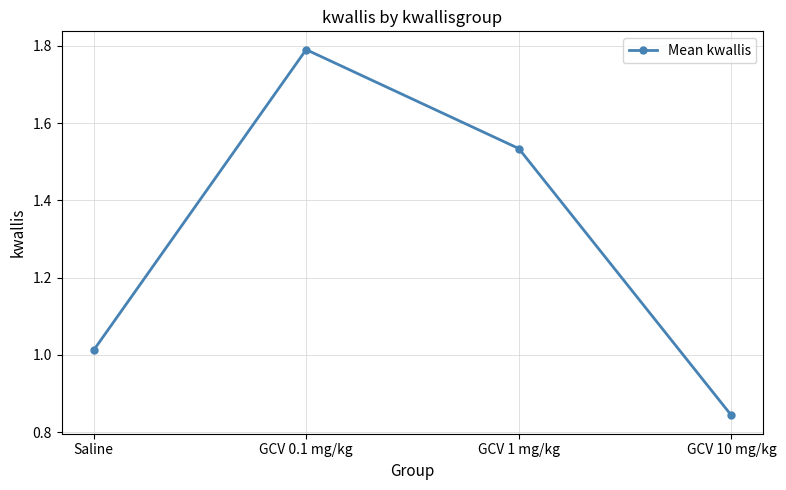

True or false: the data shows 3.2 at GCV 0.1 mg/kg.

False